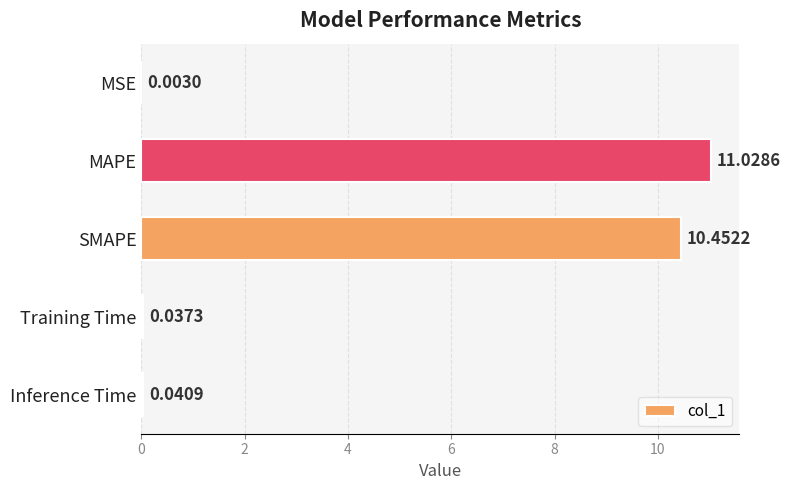

Between MAPE and SMAPE, which is larger?

MAPE